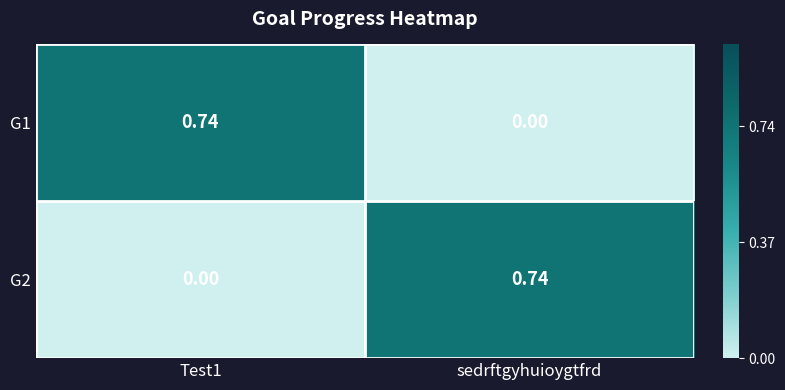

How many data points does each series have?

2